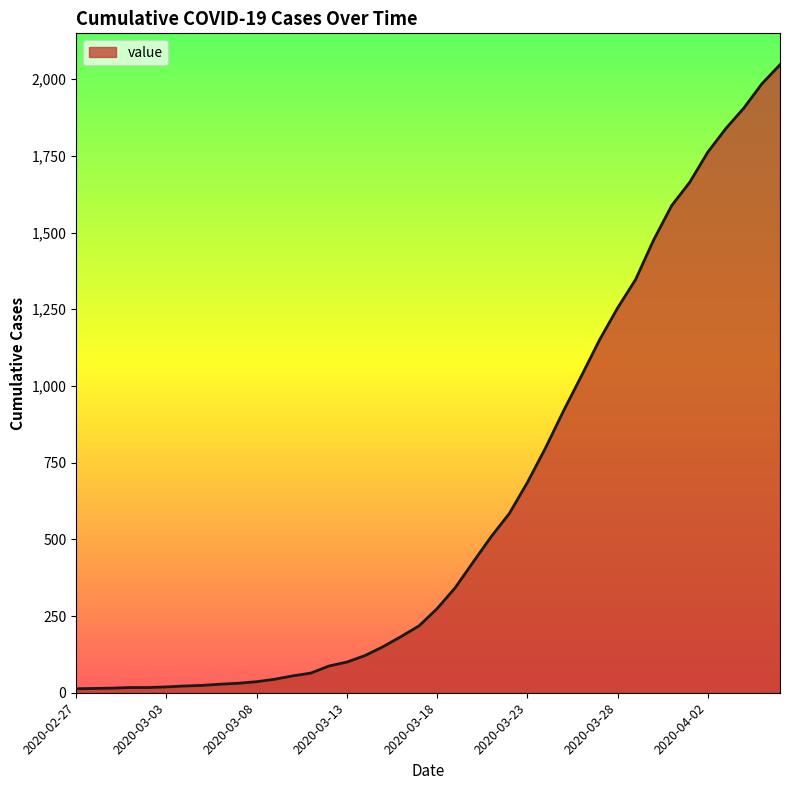

What is the difference between the maximum and minimum values?

2034